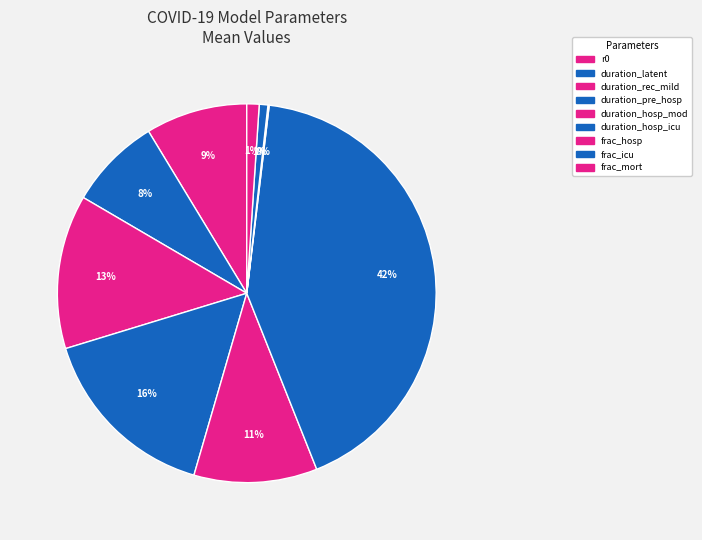

How many segments does this pie chart have?

9